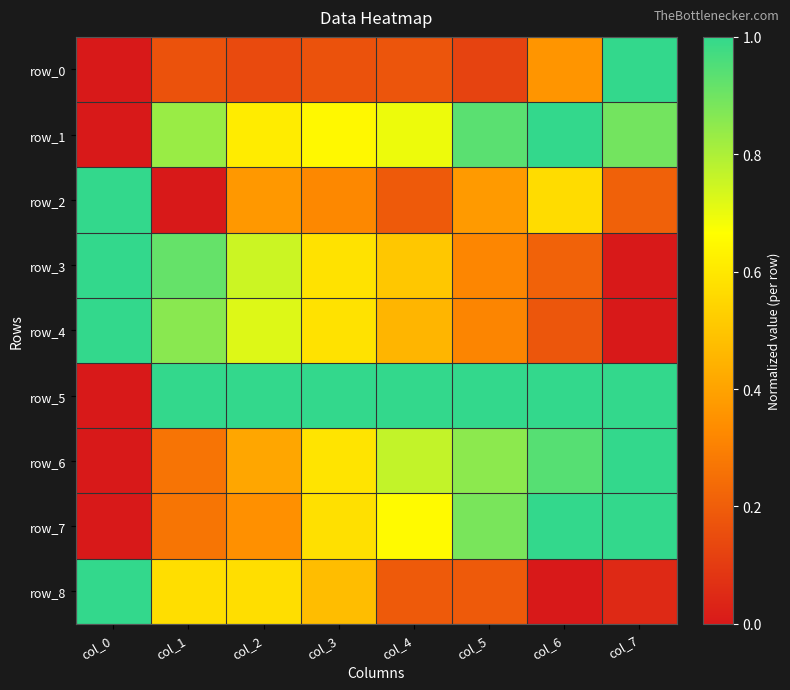

Reading right to left, what are all the values shown in this chart?

row_0: col_7=1.0	col_6=0.4	col_5=0.1	col_4=0.2	col_3=0.2	col_2=0.1	col_1=0.2	col_0=0.0
row_1: col_7=0.9	col_6=1.0	col_5=0.9	col_4=0.7	col_3=0.6	col_2=0.6	col_1=0.8	col_0=0.0
row_2: col_7=0.2	col_6=0.6	col_5=0.4	col_4=0.2	col_3=0.3	col_2=0.4	col_1=0.0	col_0=1.0
row_3: col_7=0.0	col_6=0.2	col_5=0.3	col_4=0.5	col_3=0.6	col_2=0.8	col_1=0.9	col_0=1.0
row_4: col_7=0.0	col_6=0.2	col_5=0.3	col_4=0.5	col_3=0.6	col_2=0.7	col_1=0.9	col_0=1.0
row_5: col_7=1.0	col_6=1.0	col_5=1.0	col_4=1.0	col_3=1.0	col_2=1.0	col_1=1.0	col_0=0.0
row_6: col_7=1.0	col_6=0.9	col_5=0.9	col_4=0.8	col_3=0.6	col_2=0.4	col_1=0.3	col_0=0.0
row_7: col_7=1.0	col_6=1.0	col_5=0.9	col_4=0.7	col_3=0.6	col_2=0.3	col_1=0.3	col_0=0.0
row_8: col_7=0.0	col_6=0.0	col_5=0.2	col_4=0.2	col_3=0.5	col_2=0.6	col_1=0.6	col_0=1.0